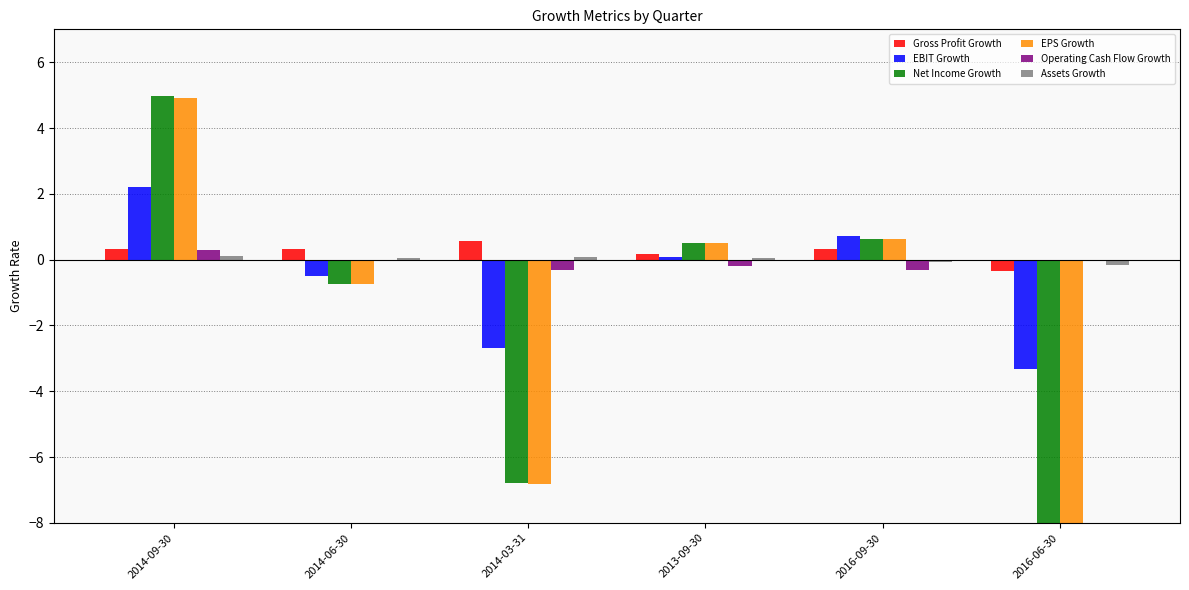

Is the value of EBIT Growth at 2014-06-30 greater than the value of Gross Profit Growth at 2013-09-30?

No